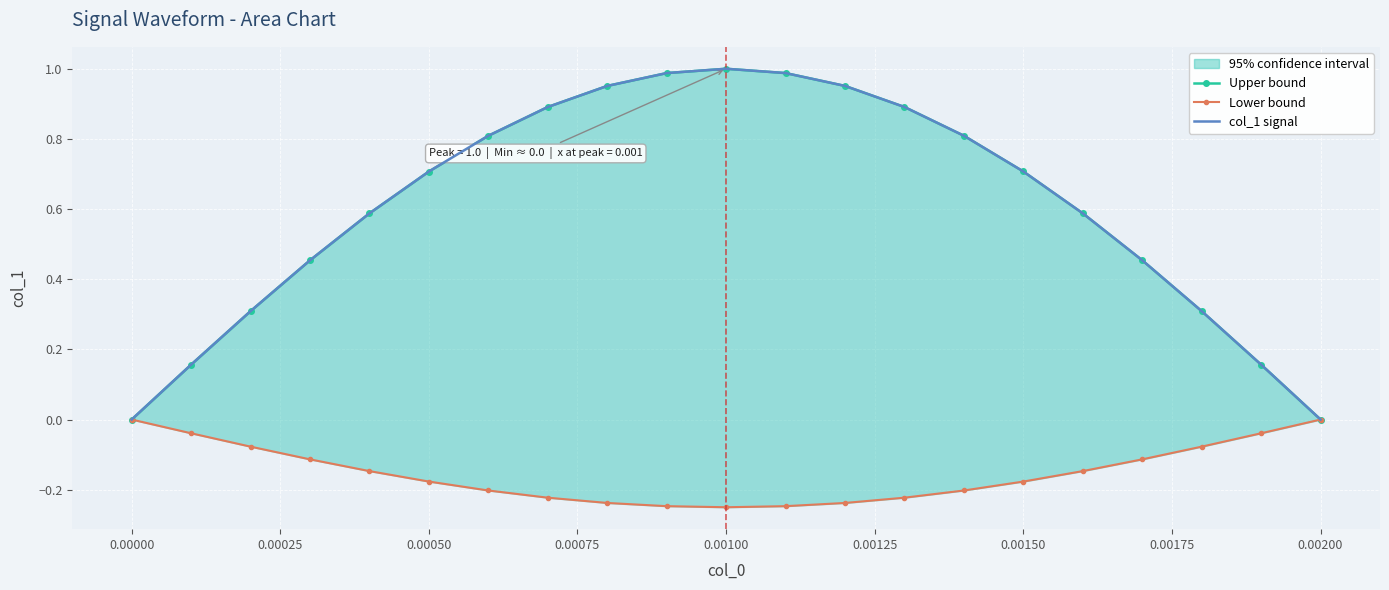

How many lines are shown in the chart?

3